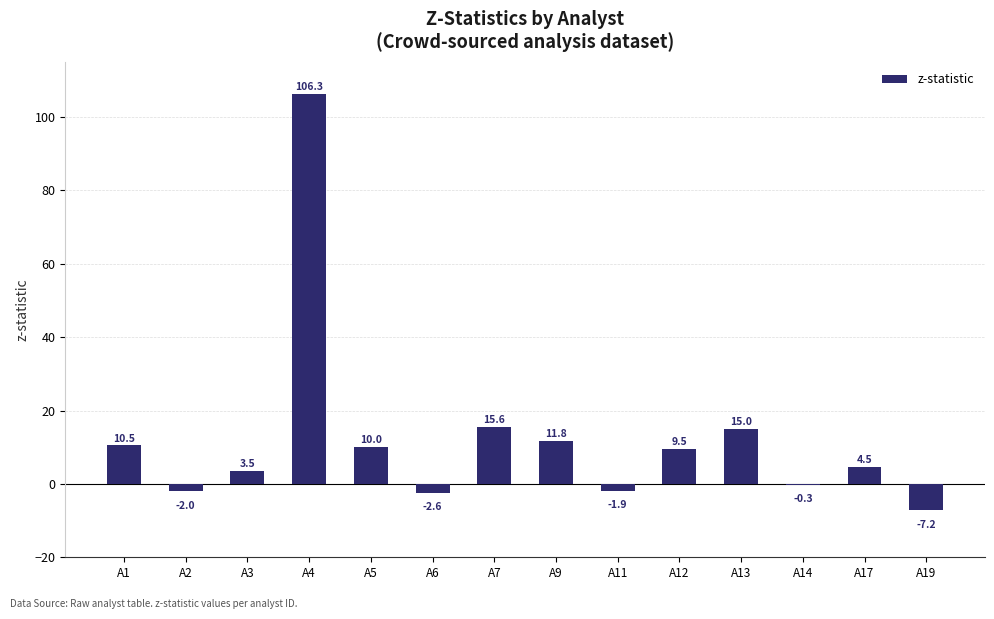

What is the average value?

12.3